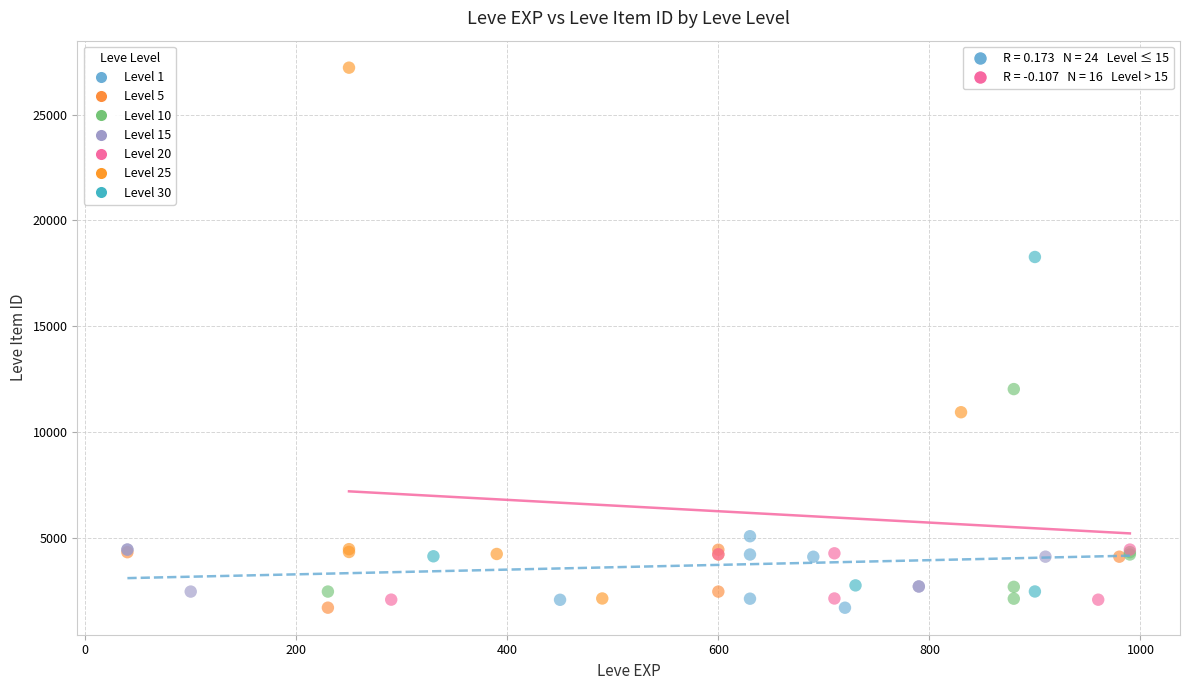

What are all the series names shown in the legend?

Level 1, Level 5, Level 10, Level 15, Level 20, Level 25, Level 30